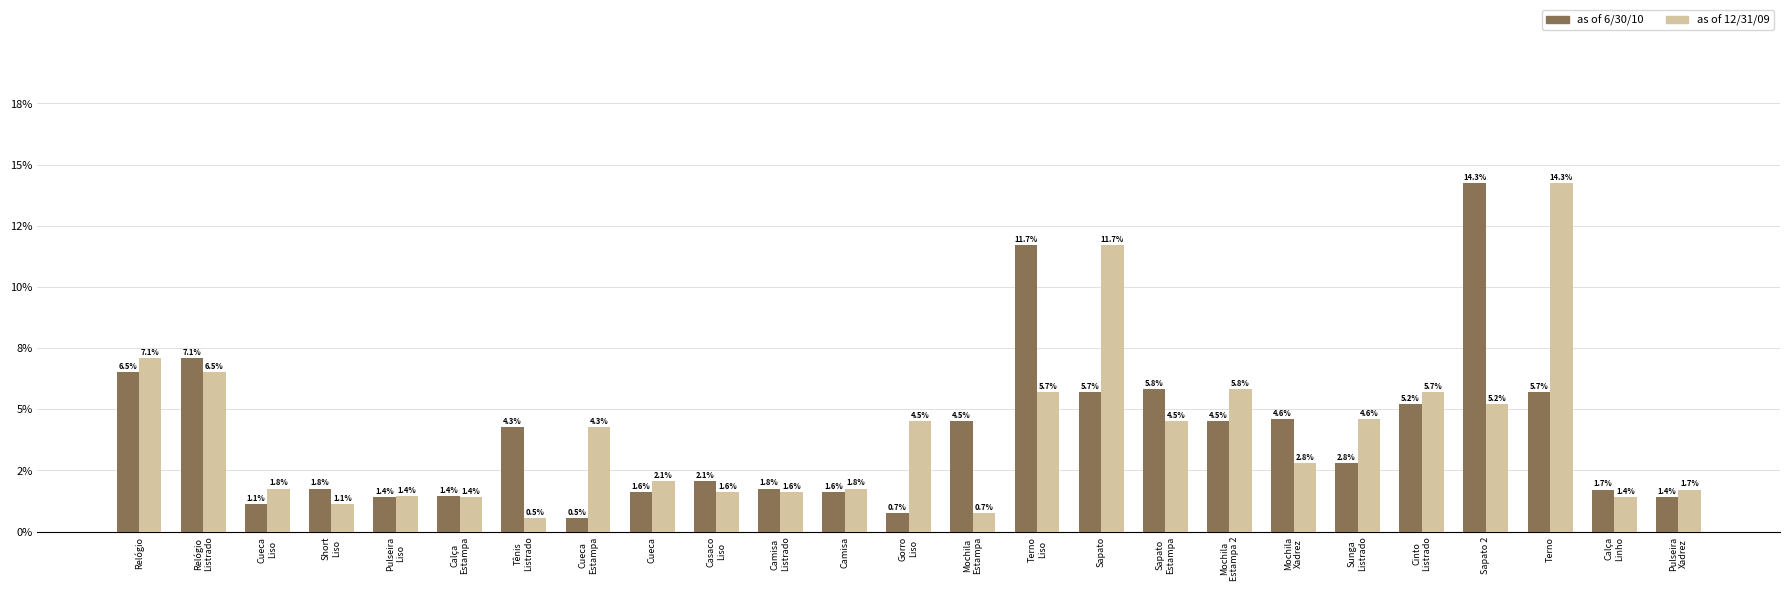

Are the bars horizontal?

No